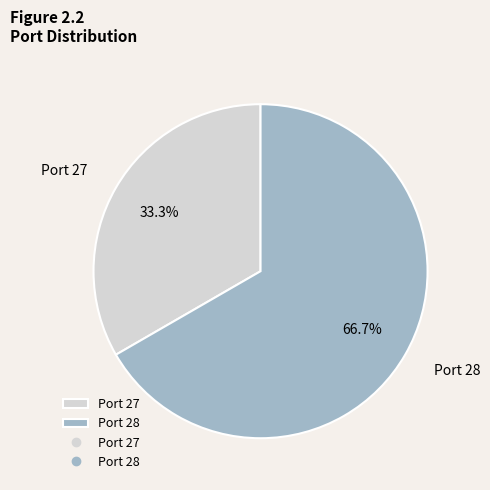

Does Port 28 account for over 50% of the chart?

Yes